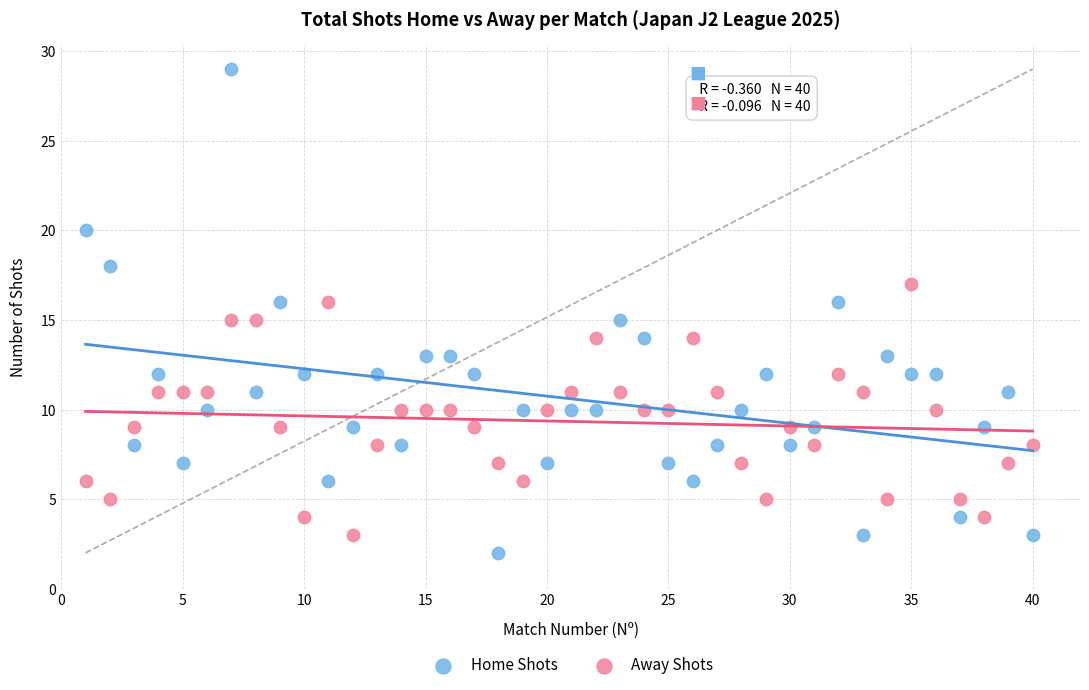

Across all data points, what is the range of X values (max minus min)?

39